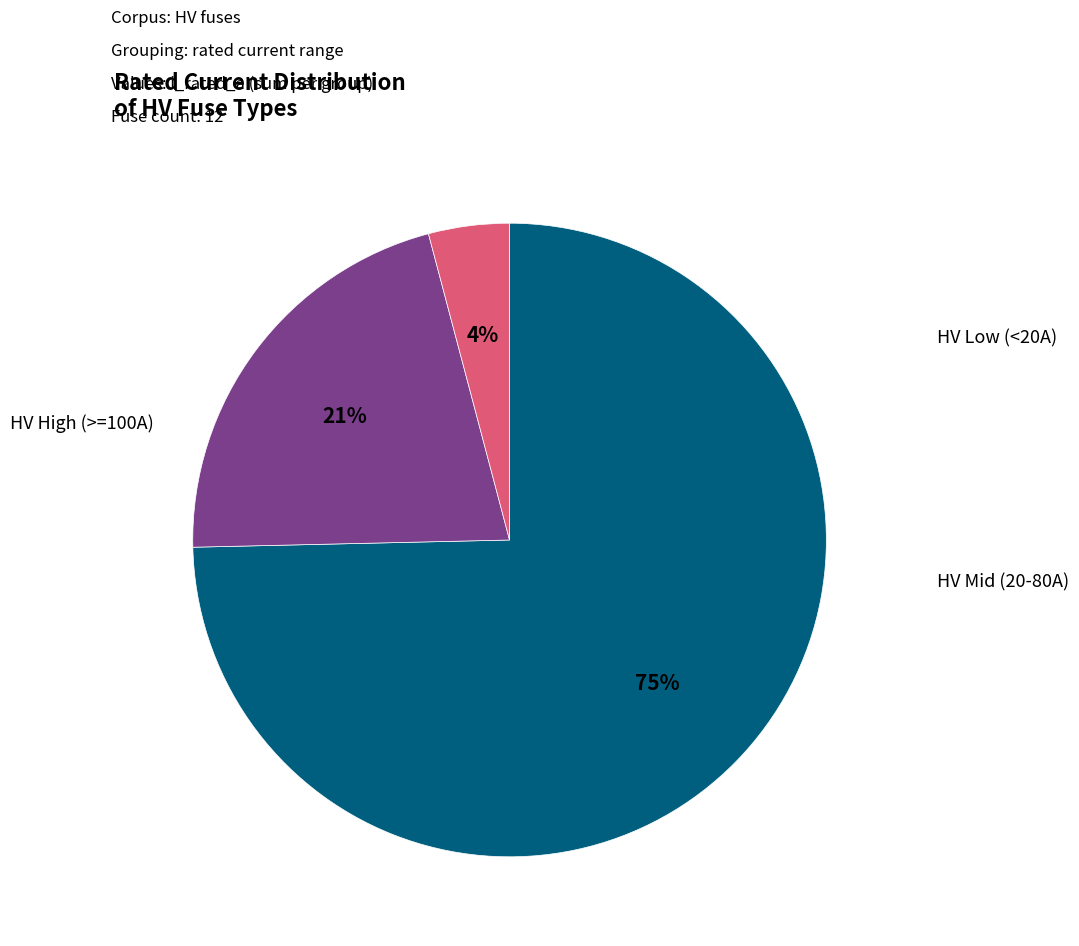

To the nearest percent, what is the difference between the largest and smallest slice percentages?

71%